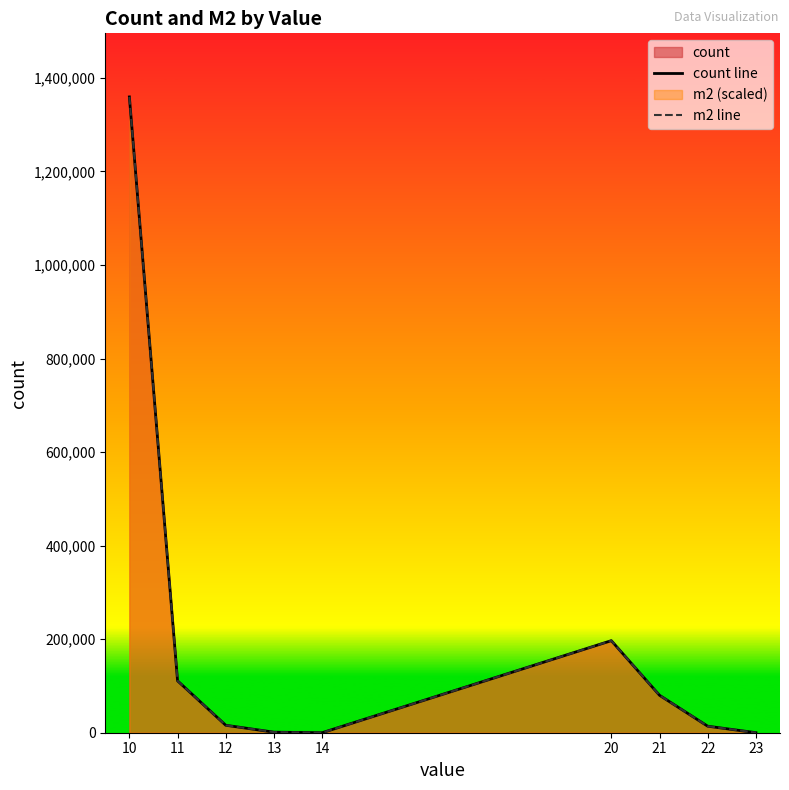

What is the sum of the m2 line values at 12 and 21?

95998